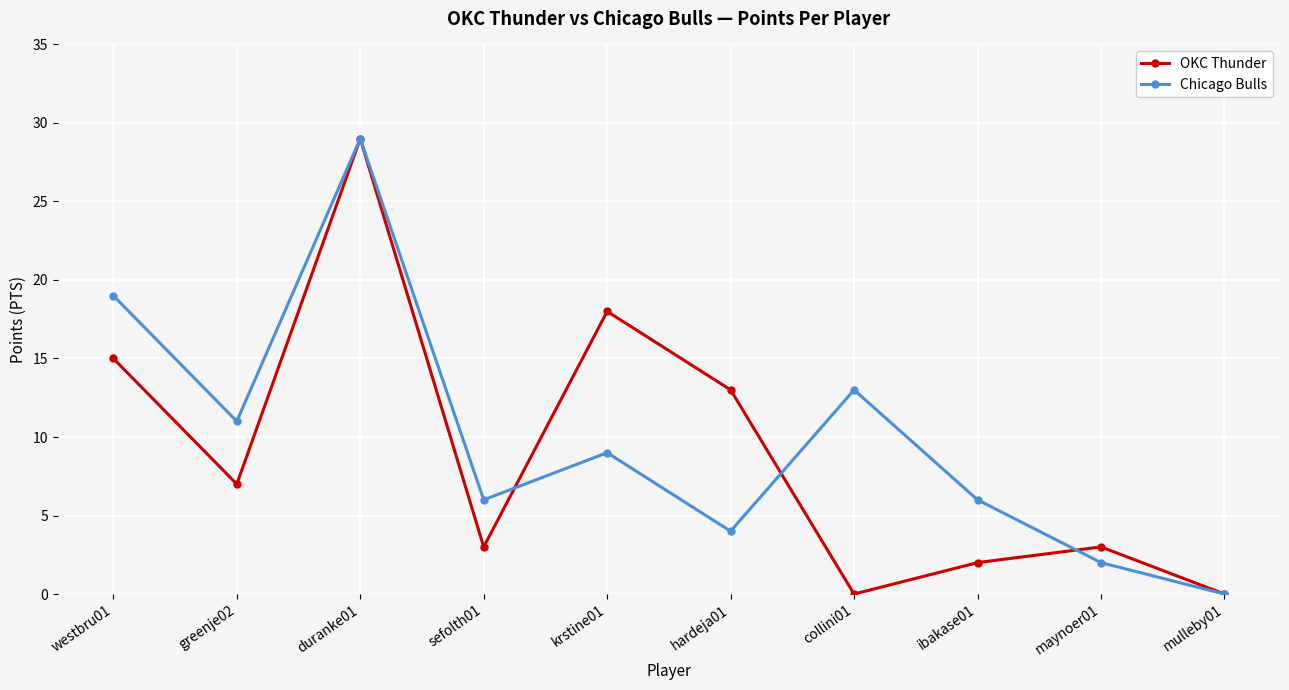

Rank the series at collini01 from lowest to highest value.

OKC Thunder, Chicago Bulls